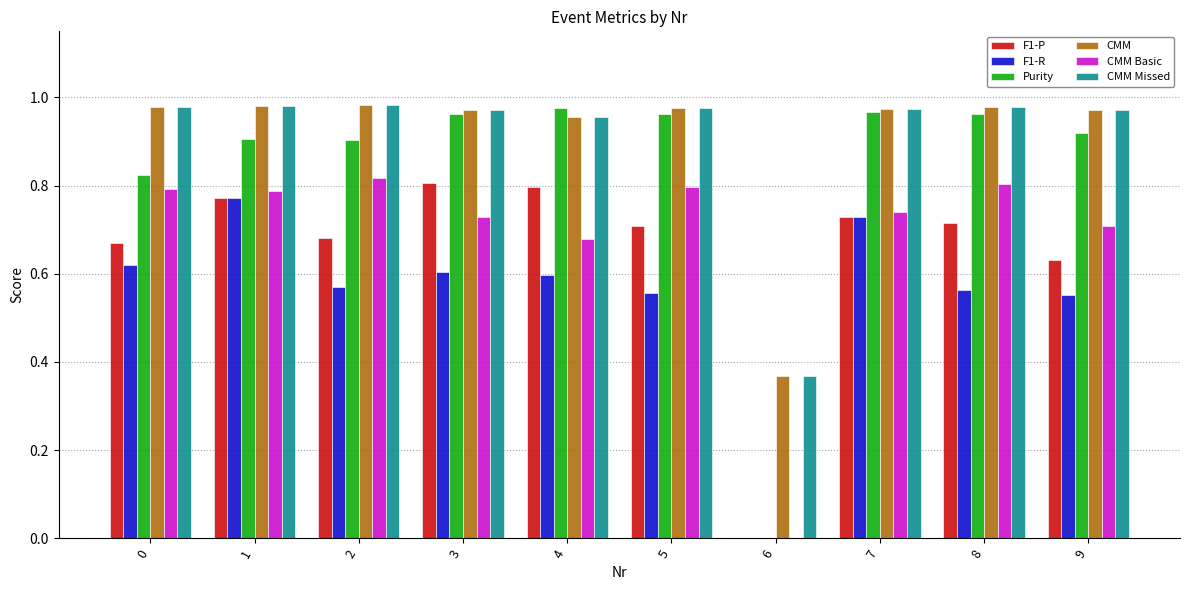

Where is CMM nearest to the value 0?

6